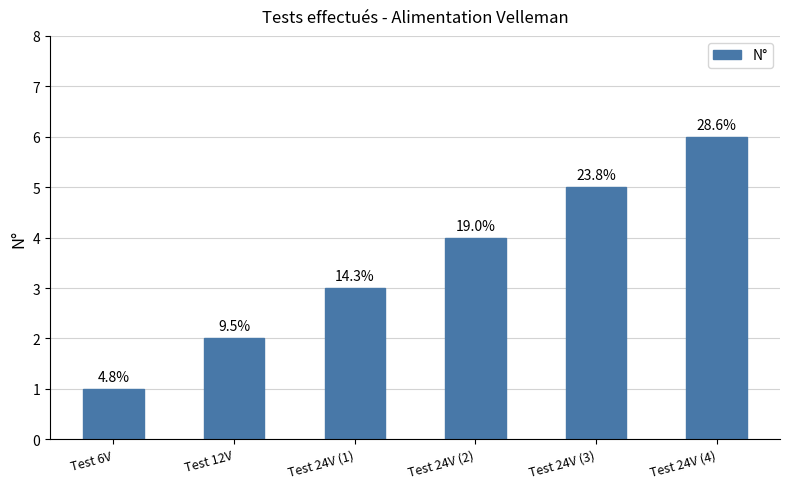

Does the chart contain any negative values?

No